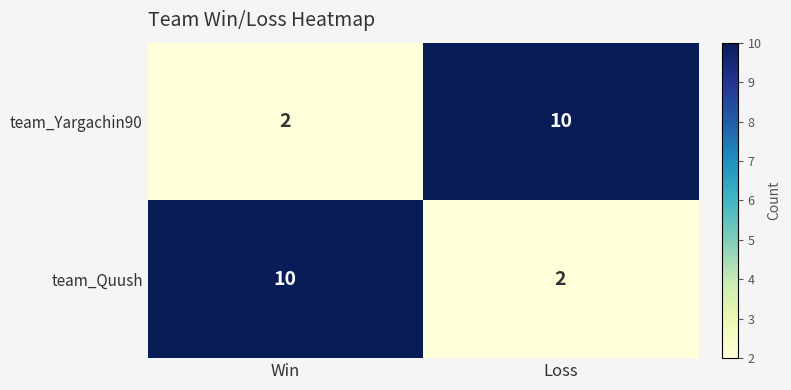

What value does the team_Quush series have at Win?

10